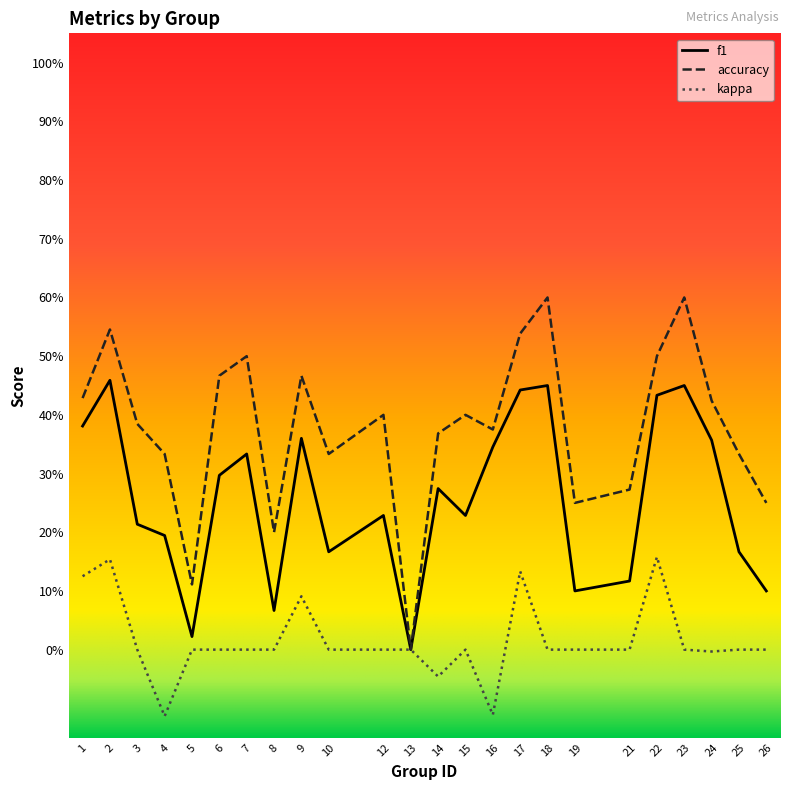

Is the value of kappa at 2 greater than the value of accuracy at 22?

No